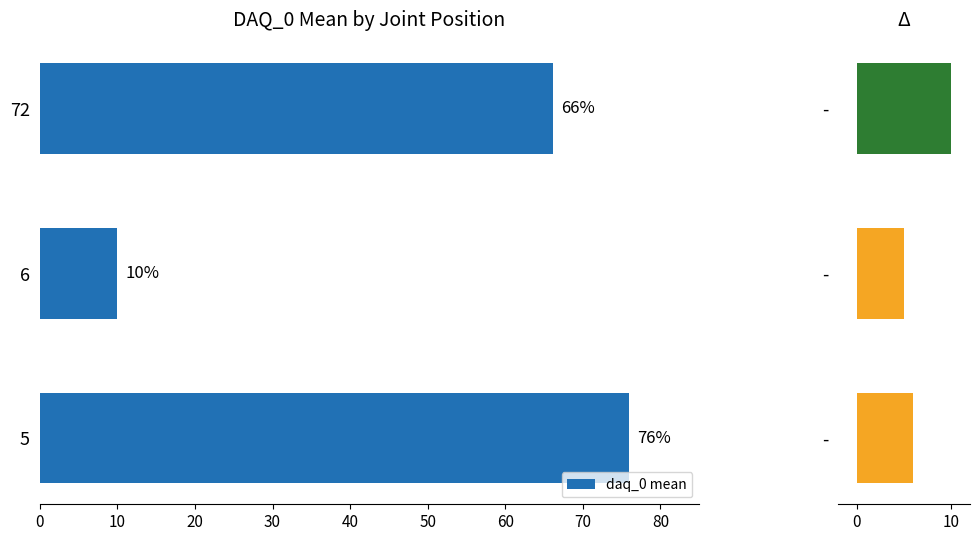

The daq_0 mean series shows 66.1 at 72. True or false?

True